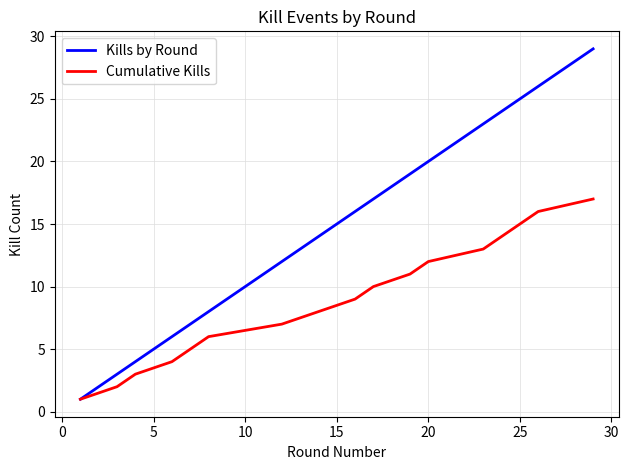

What is the highest value of the Kills by Round series?

29